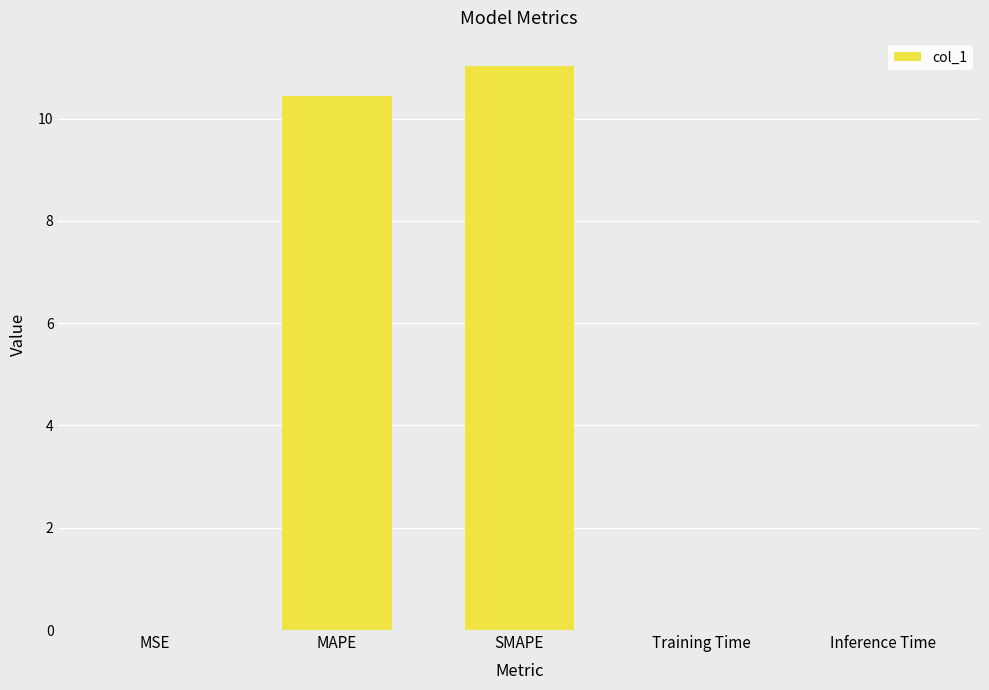

What is the sum of the values at MAPE and Inference Time?

10.5